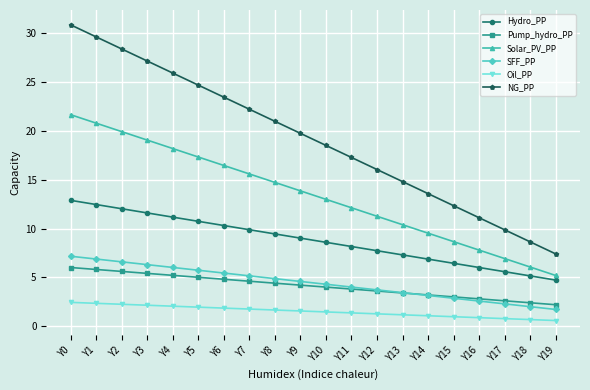

List the series in order of their peak value, lowest first.

Oil_PP, Pump_hydro_PP, SFF_PP, Hydro_PP, Solar_PV_PP, NG_PP